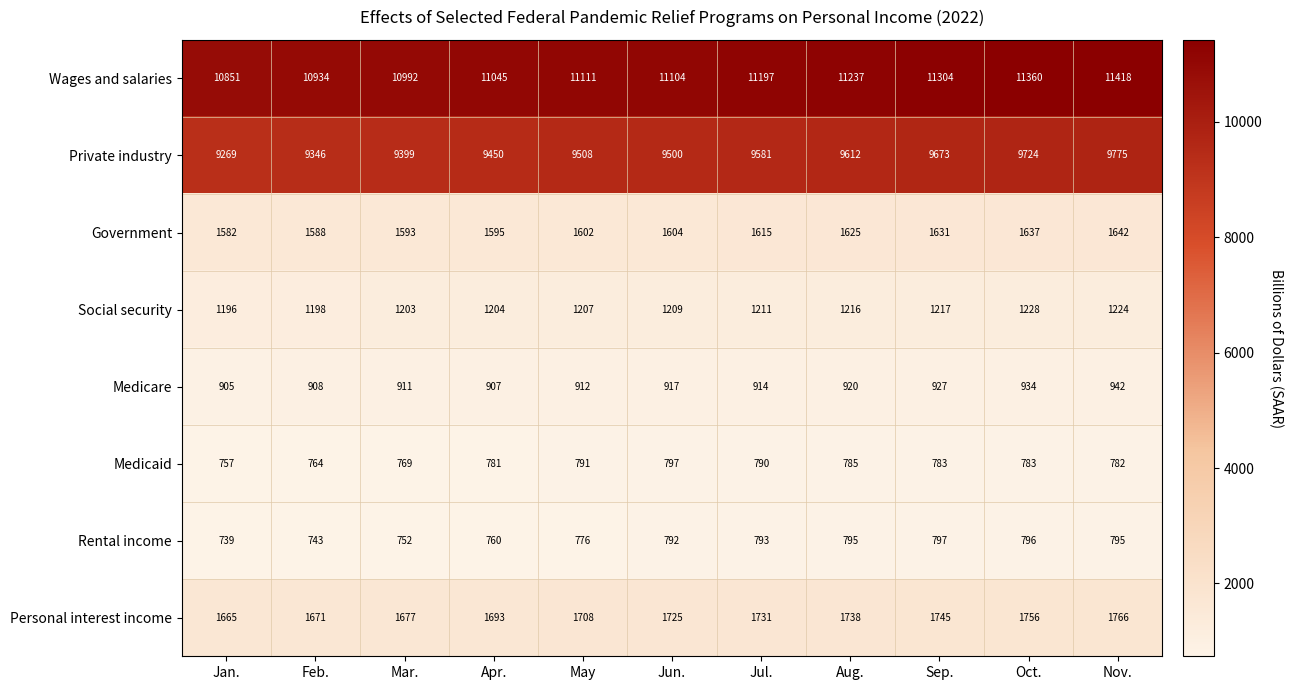

At how many categories does at least one series exceed 6802?

11